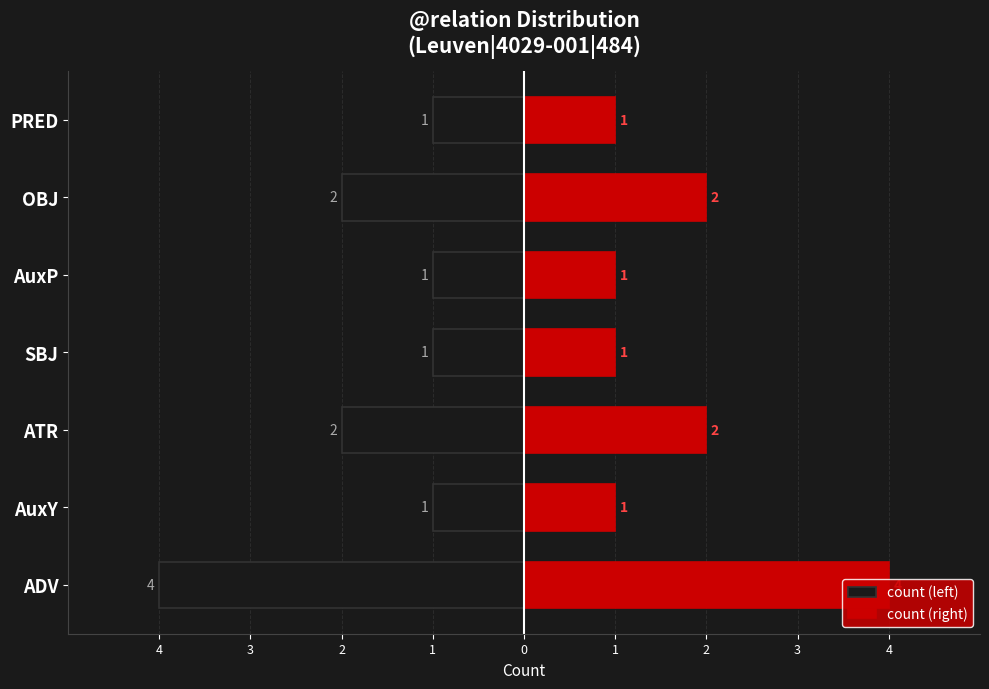

Reading left to right, transcribe all the data shown in this chart.

count (left): -4	-1	-2	-1	-1	-2	-1
count (right): 4	1	2	1	1	2	1